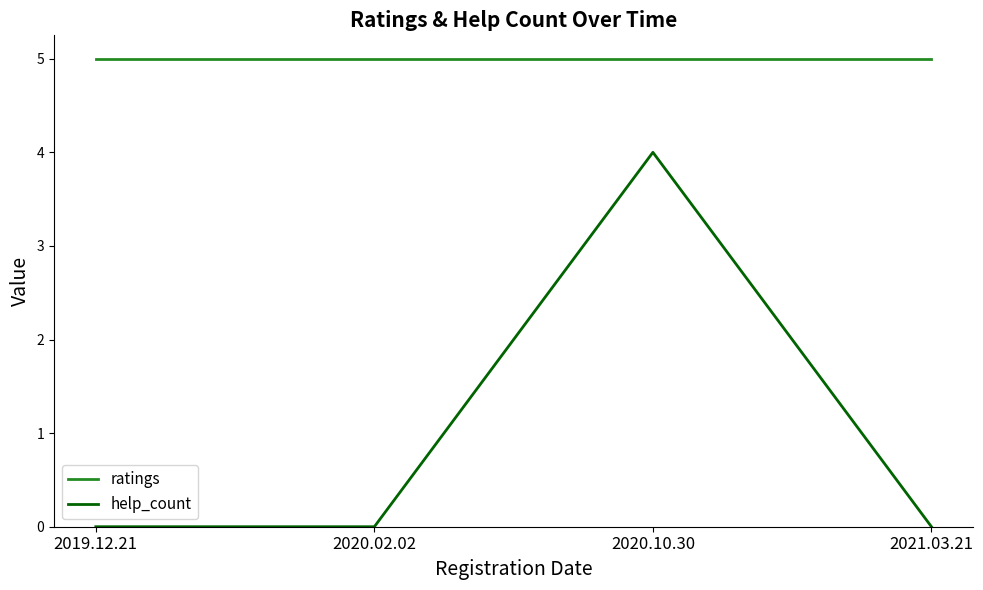

Which series has the largest range (max minus min)?

help_count